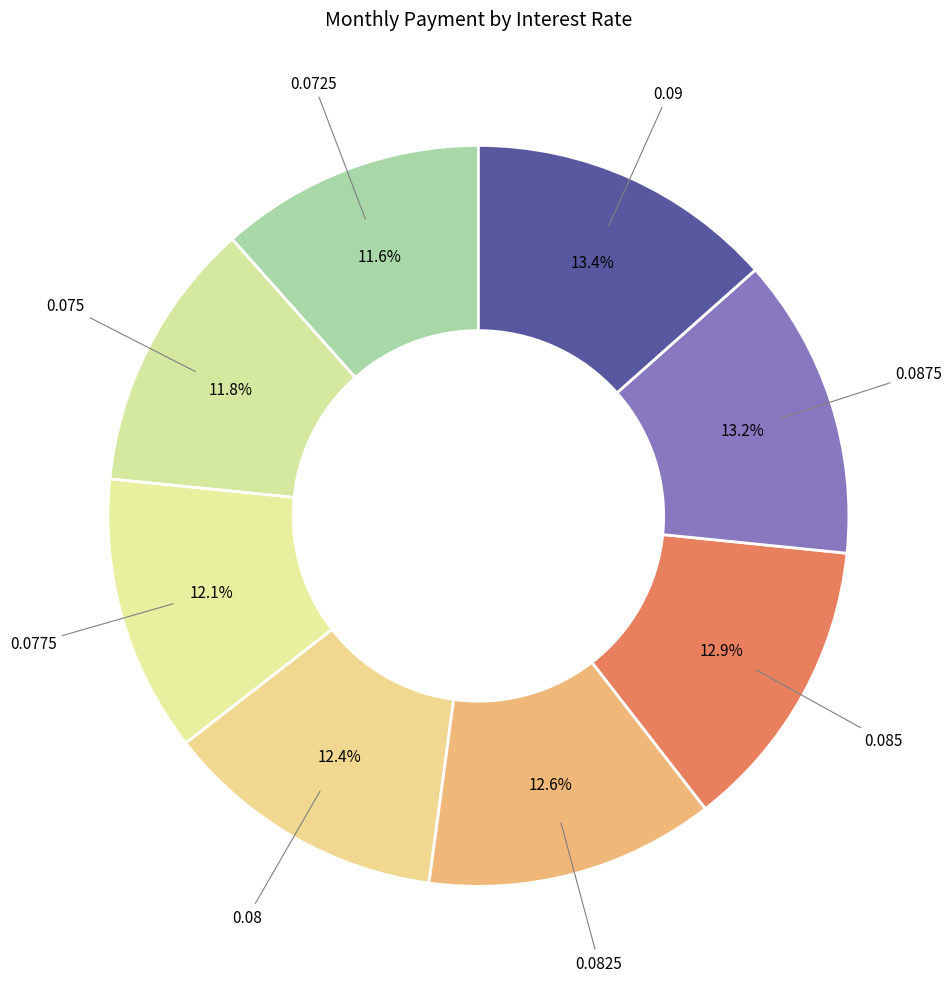

Count the number of slices in the pie.

8